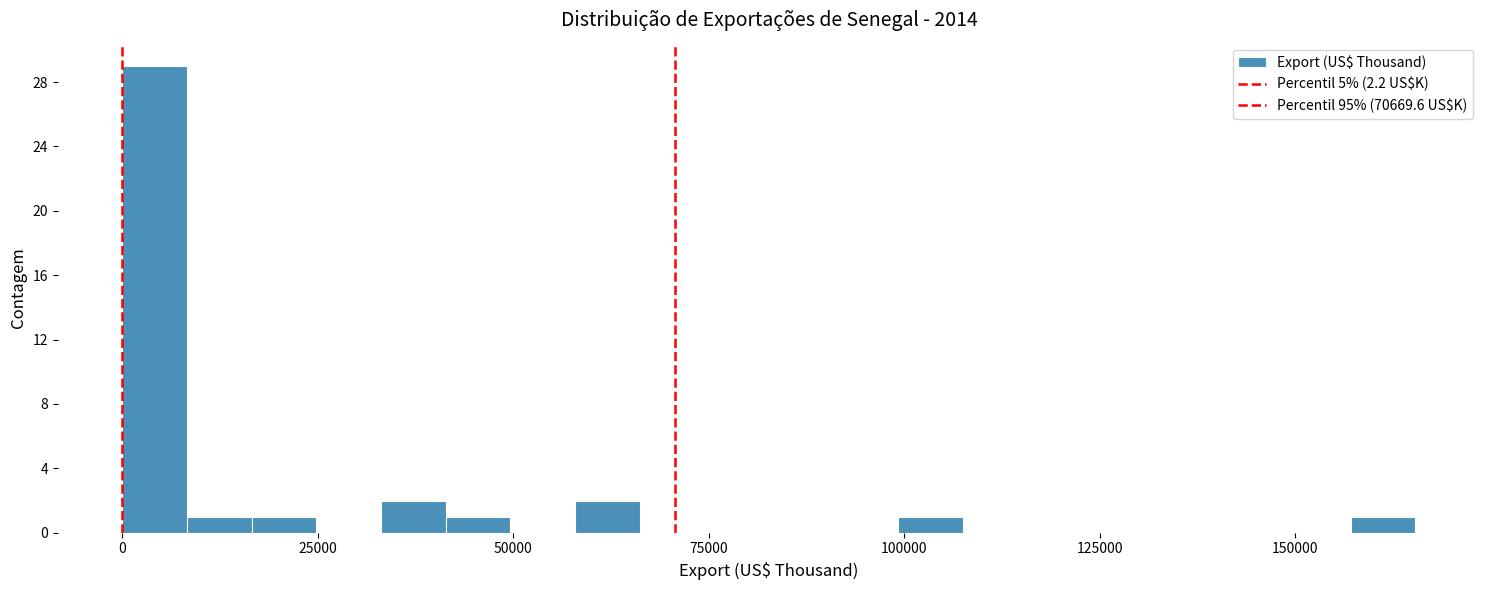

Read against the x-axis, roughly where is the centre of the tallest bar?

5000